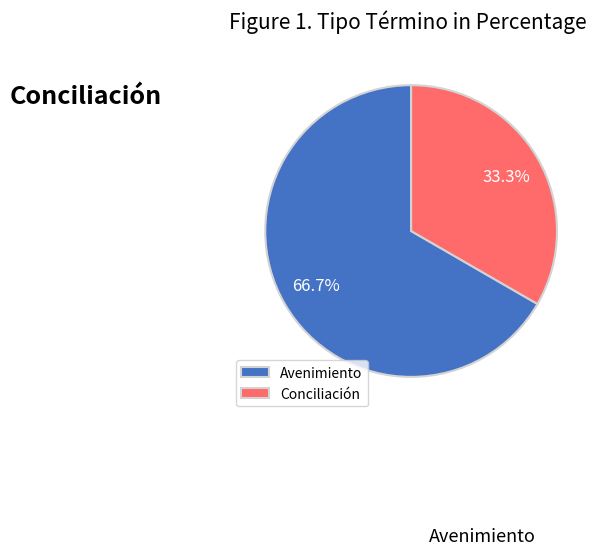

What is the ratio of the value at Avenimiento to the value at Conciliación?

2.0